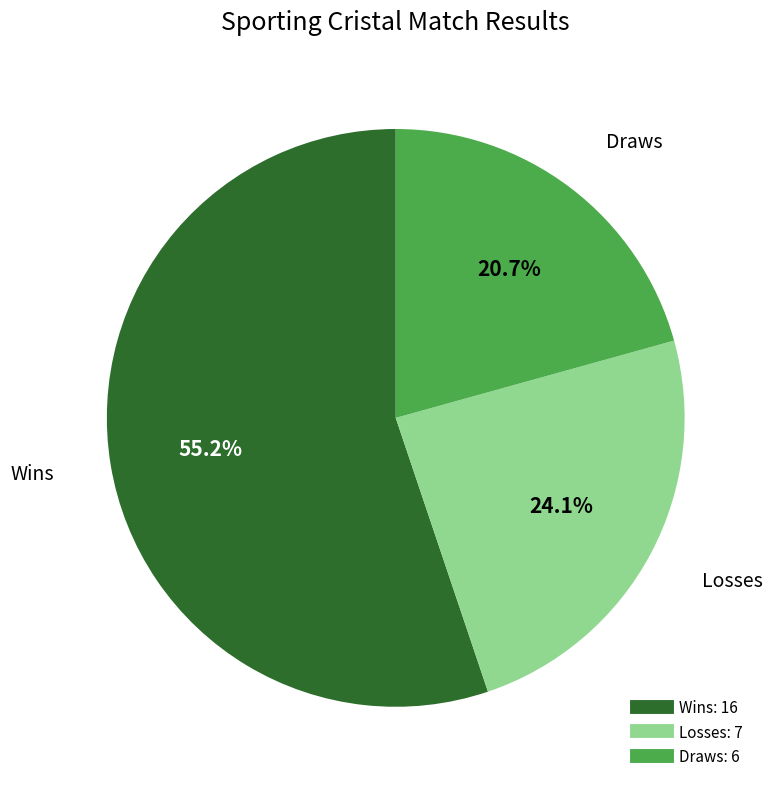

How many slices are in this pie chart?

3